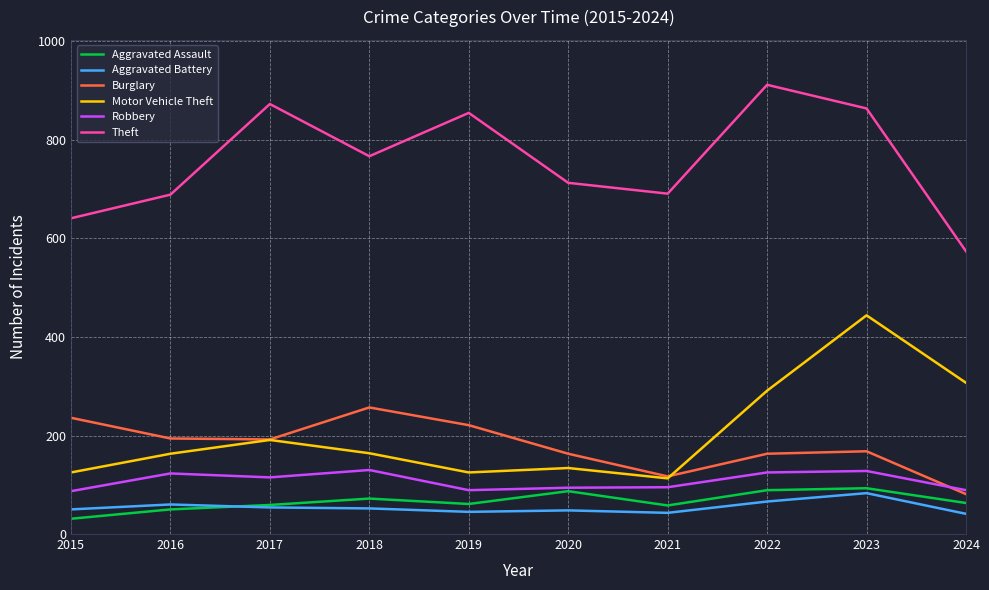

Count the number of data series in this chart.

6